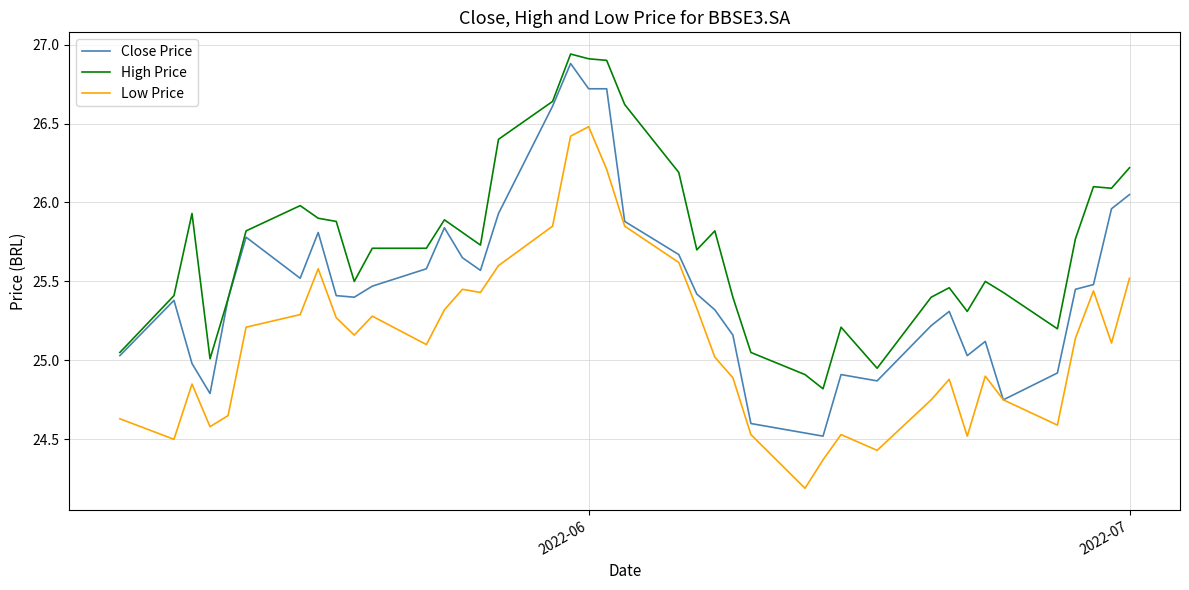

Which series has the largest total across all categories?

High Price